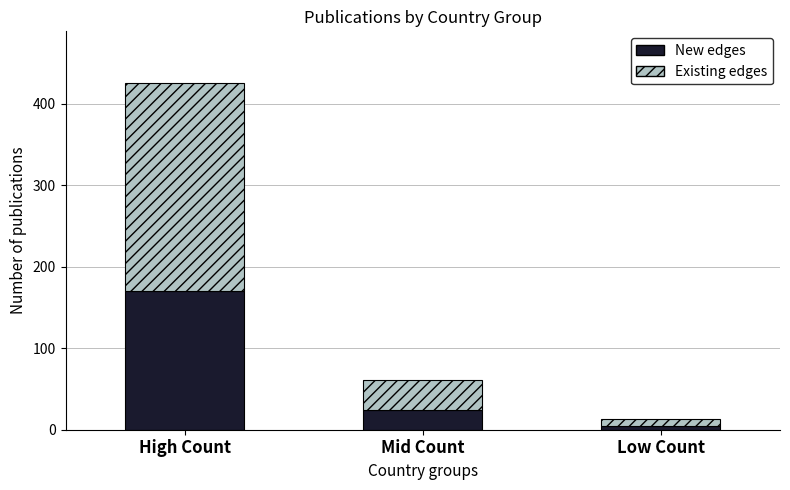

At which category is the sum across all series the highest?

High Count